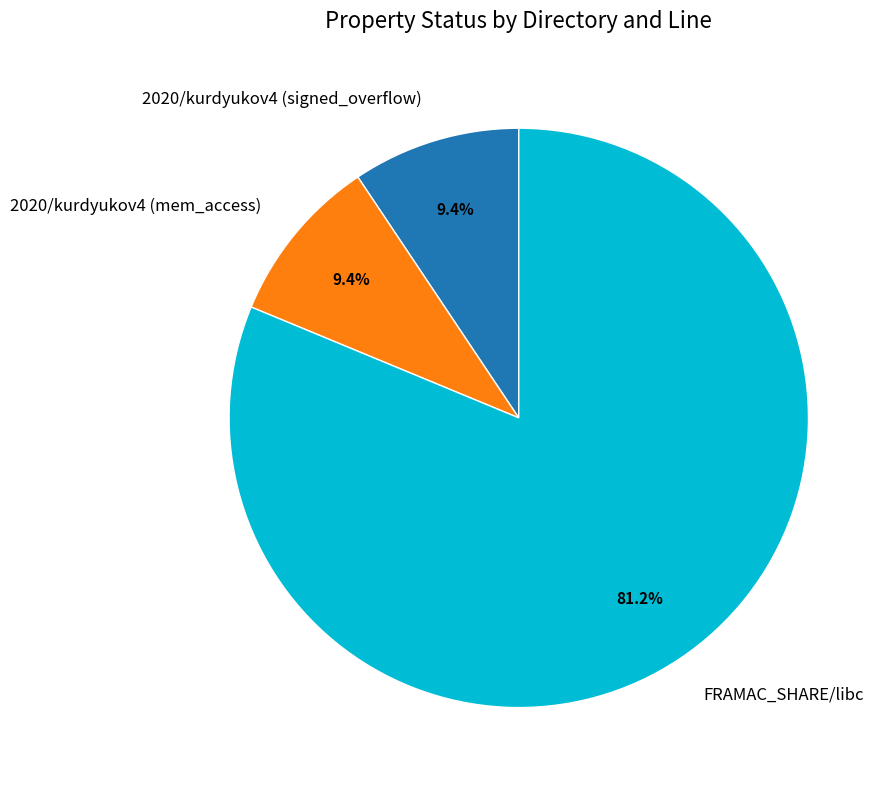

Count the number of slices in the pie.

3